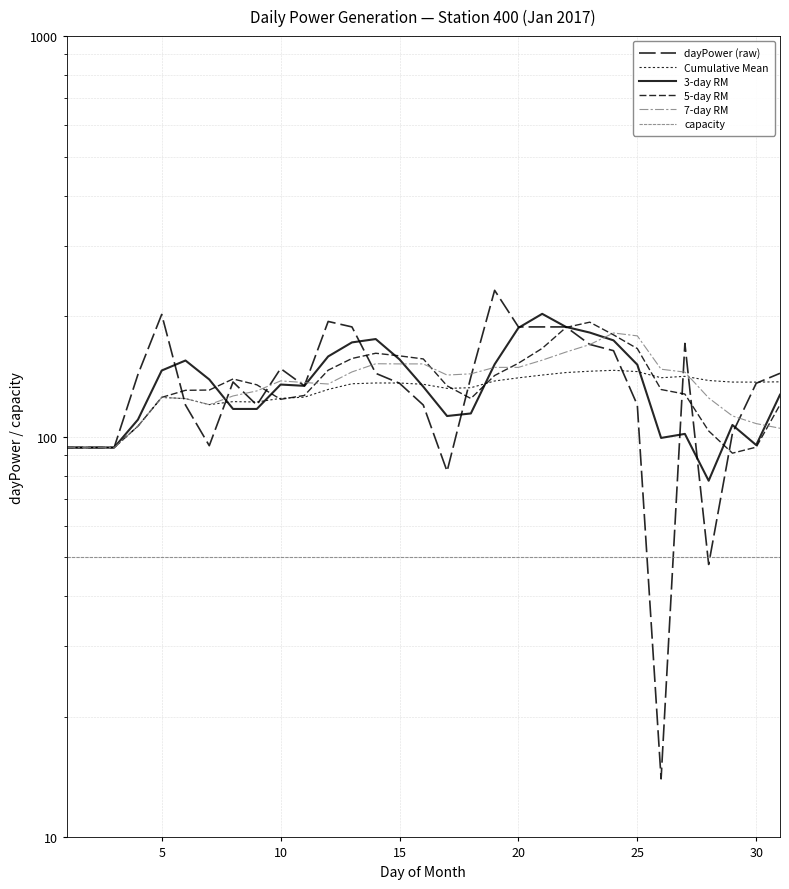

Which series has the largest total across all categories?

dayPower (raw)